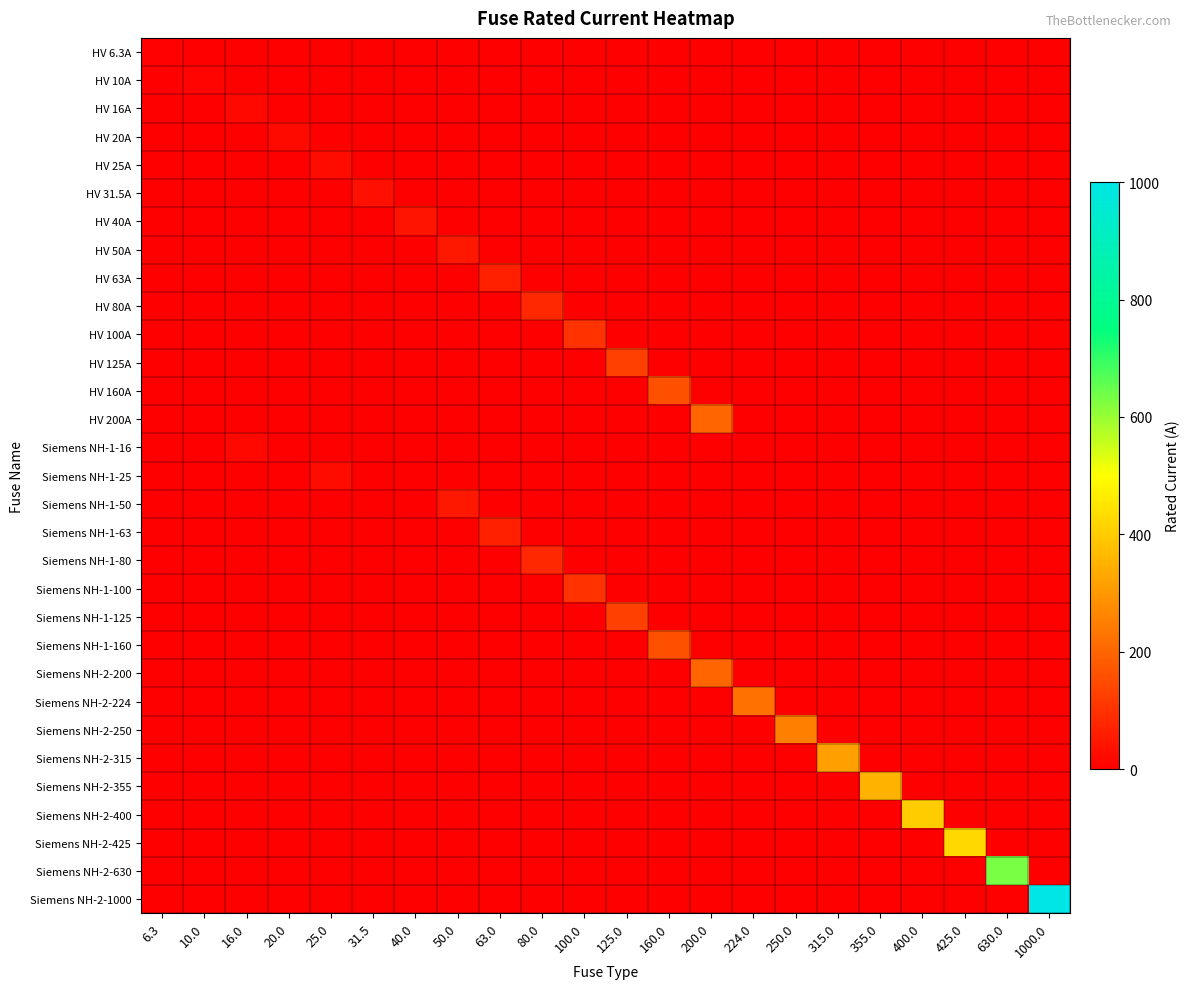

Rank the series at 50.0 from lowest to highest value.

HV 6.3A, HV 10A, HV 16A, HV 20A, HV 25A, HV 31.5A, HV 40A, HV 63A, HV 80A, HV 100A, HV 125A, HV 160A, HV 200A, Siemens NH-1-16, Siemens NH-1-25, Siemens NH-1-63, Siemens NH-1-80, Siemens NH-1-100, Siemens NH-1-125, Siemens NH-1-160, Siemens NH-2-200, Siemens NH-2-224, Siemens NH-2-250, Siemens NH-2-315, Siemens NH-2-355, Siemens NH-2-400, Siemens NH-2-425, Siemens NH-2-630, Siemens NH-2-1000, HV 50A, Siemens NH-1-50